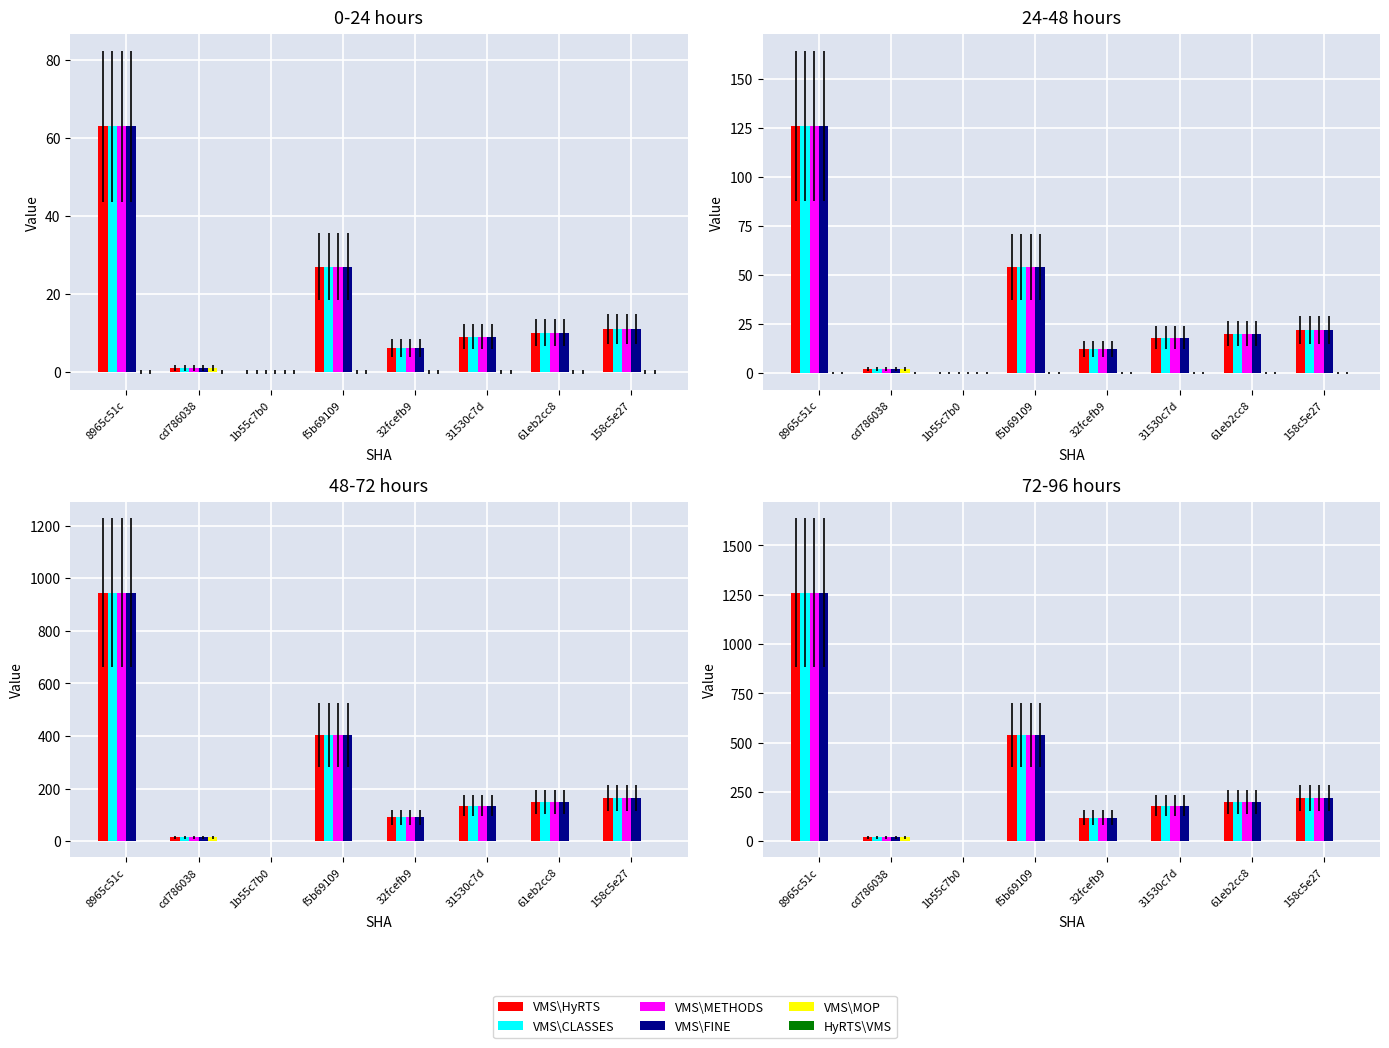

How many categories are shown in the chart?

8